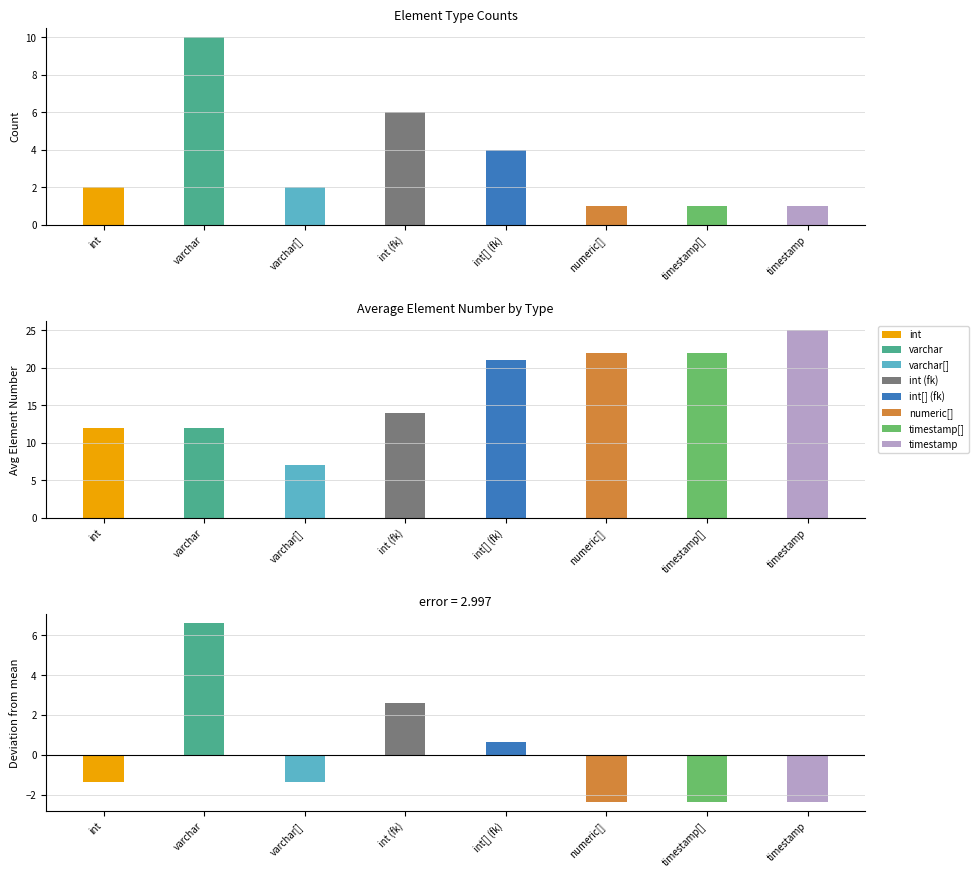

What is the difference between the maximum and minimum values in the Count per type series?

9